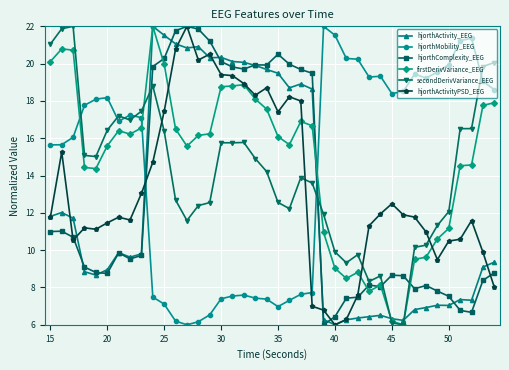

How many lines are shown in the chart?

6